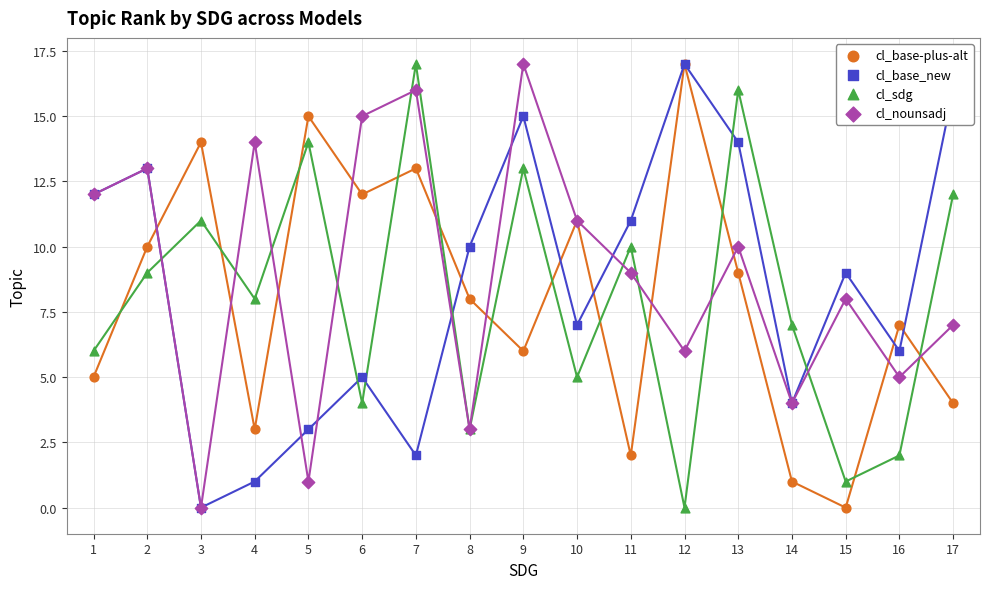

What is the total value across all series at 4?

26